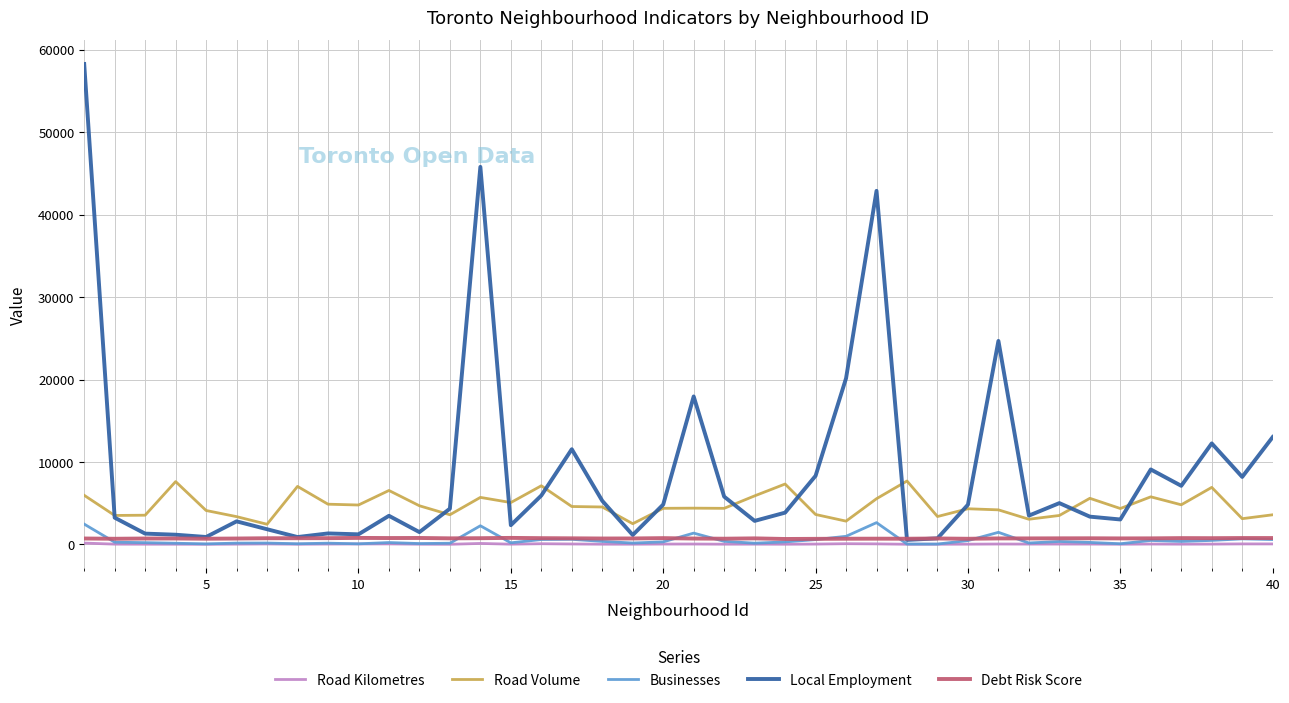

True or false: Road Volume and Businesses intersect in this chart.

False